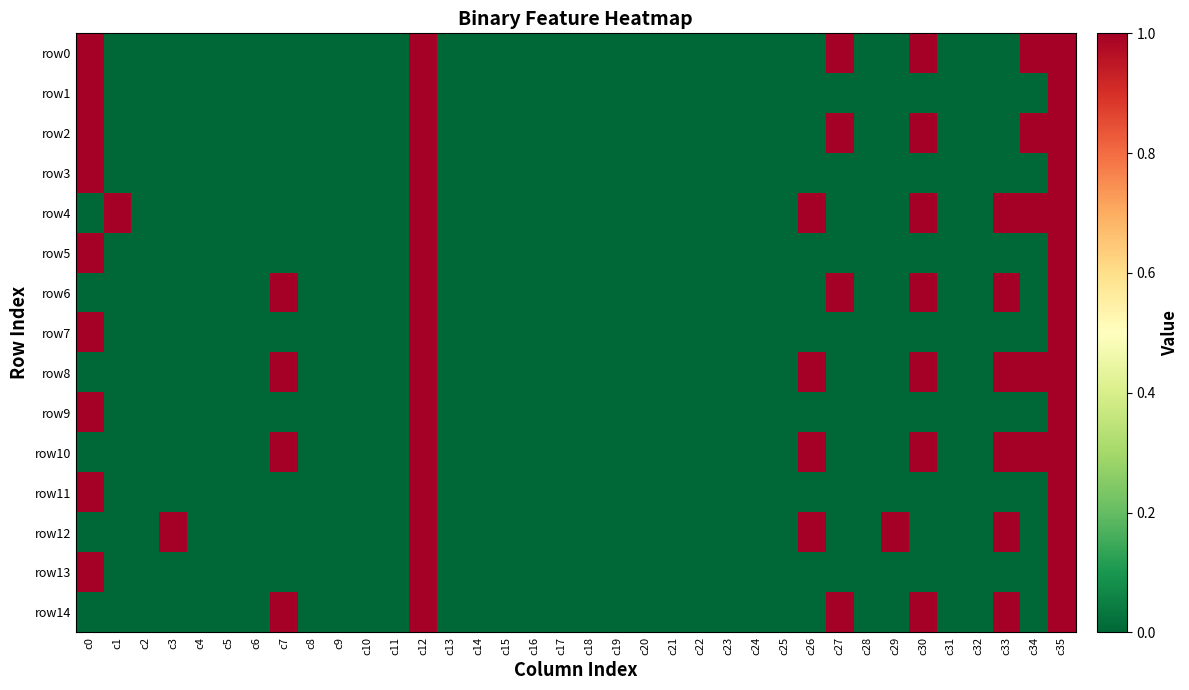

The value of row2 at c17 is 0. True or false?

True